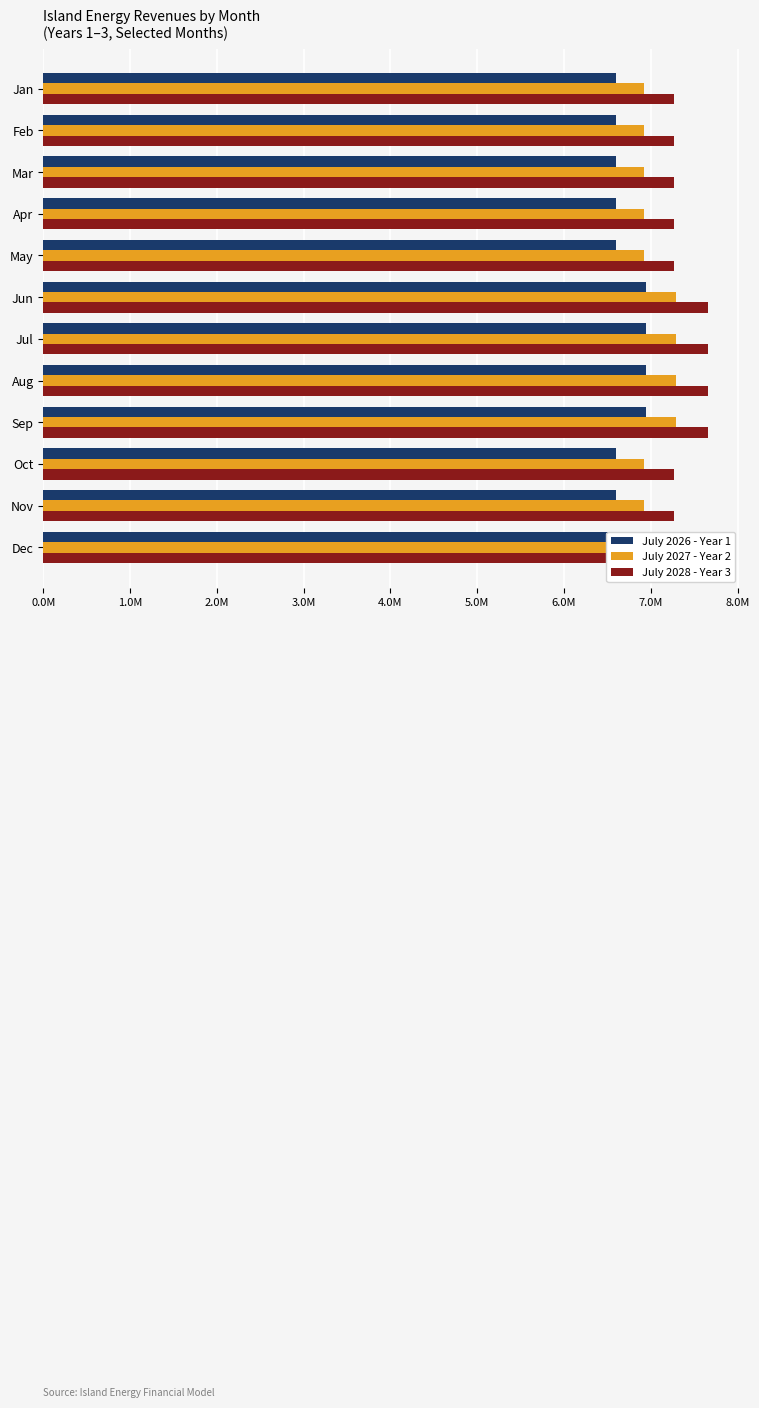

Which series changed the most between Jun and Aug?

July 2026 - Year 1